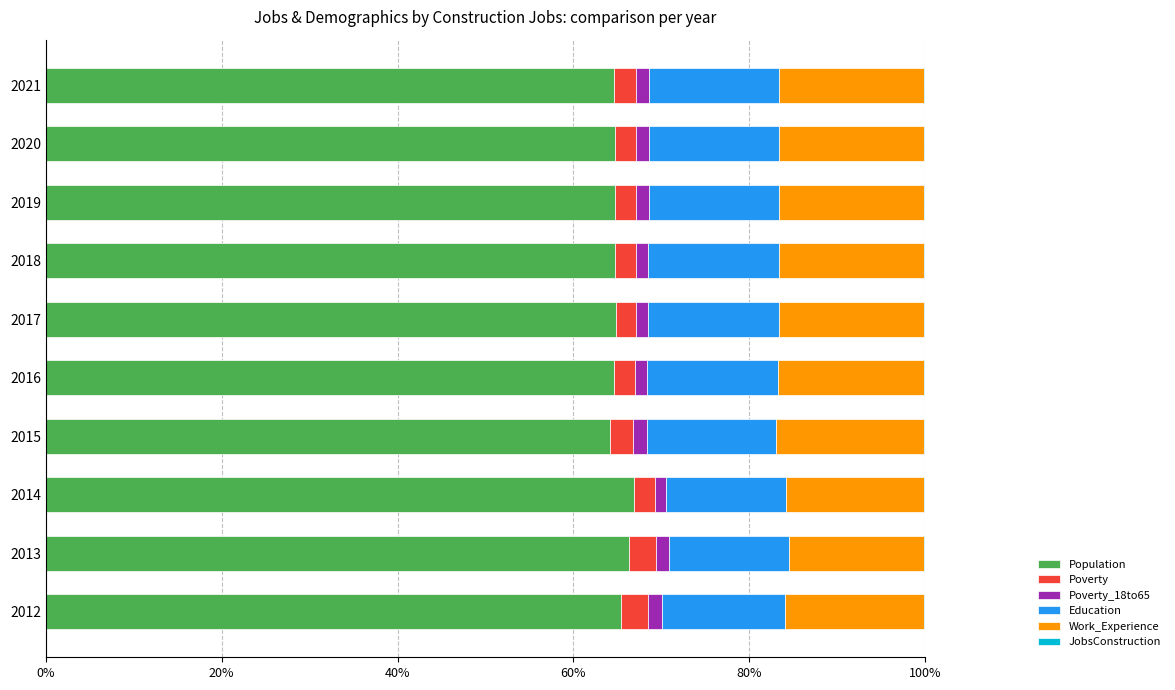

What is the highest value of the Population series?

66.9